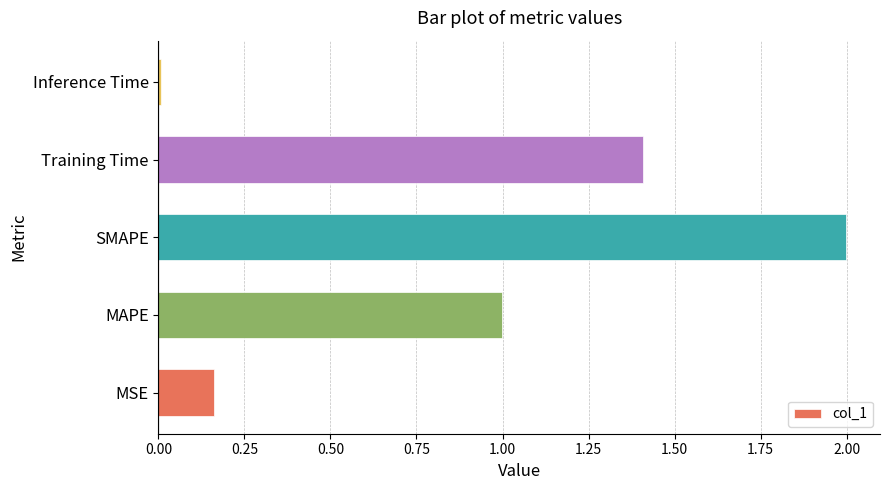

Rank the categories by value from highest to lowest.

SMAPE, Training Time, MAPE, MSE, Inference Time